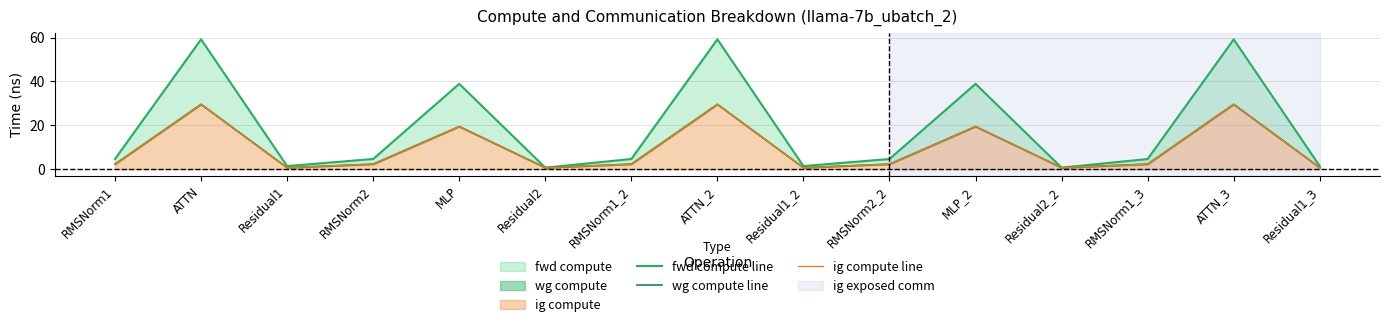

In fwd compute line, how many points are higher than both neighbors (excluding endpoints)?

5